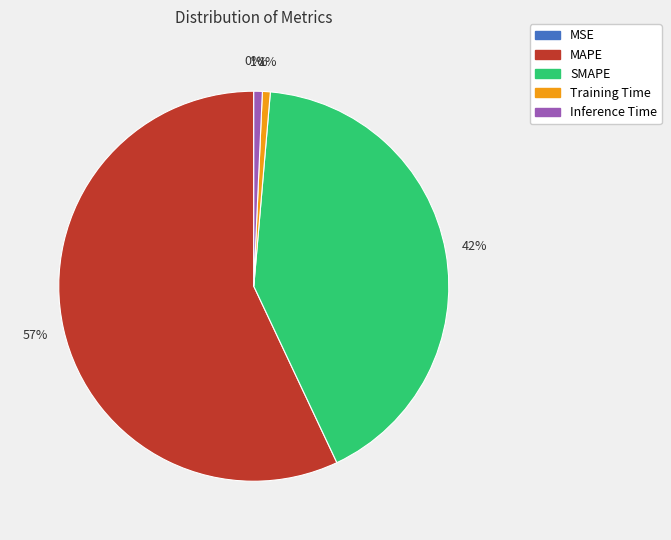

Which slice is the largest?

MAPE